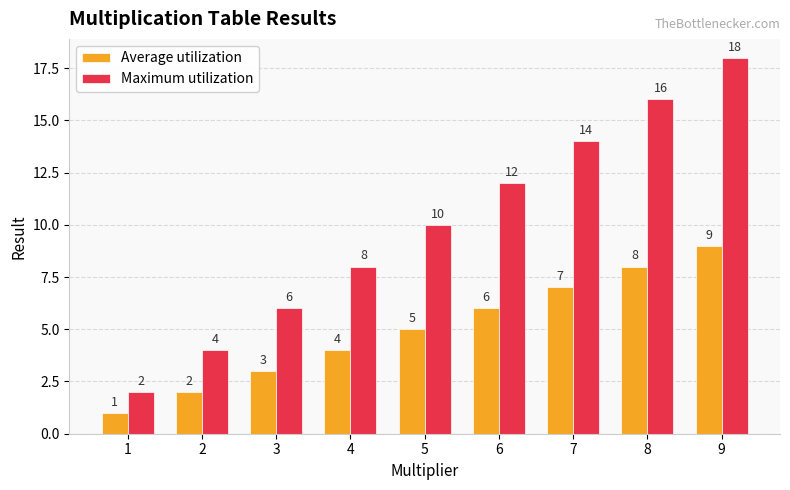

What value does the Maximum utilization series have at 1?

2